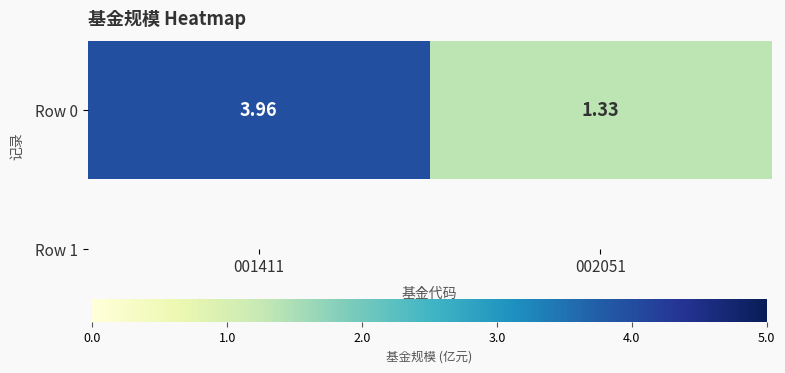

What is the change in value from 001411 to 002051?

-2.6